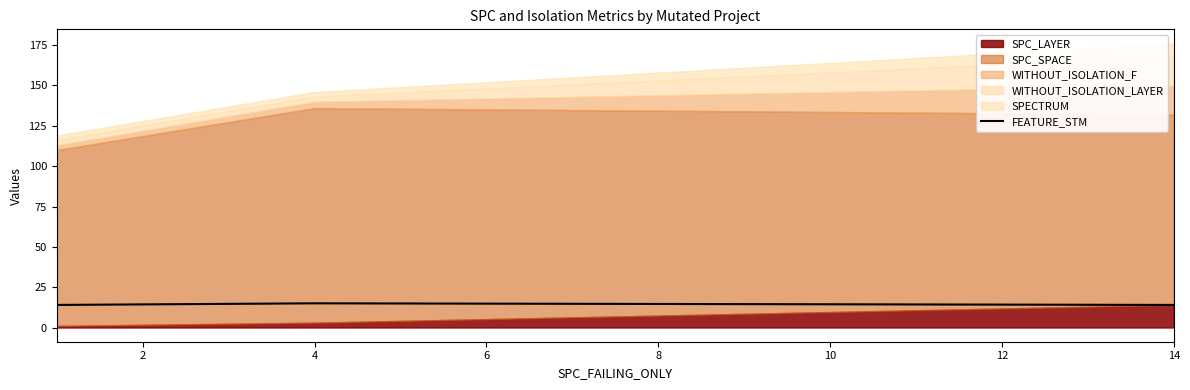

How many data points does each series have?

3